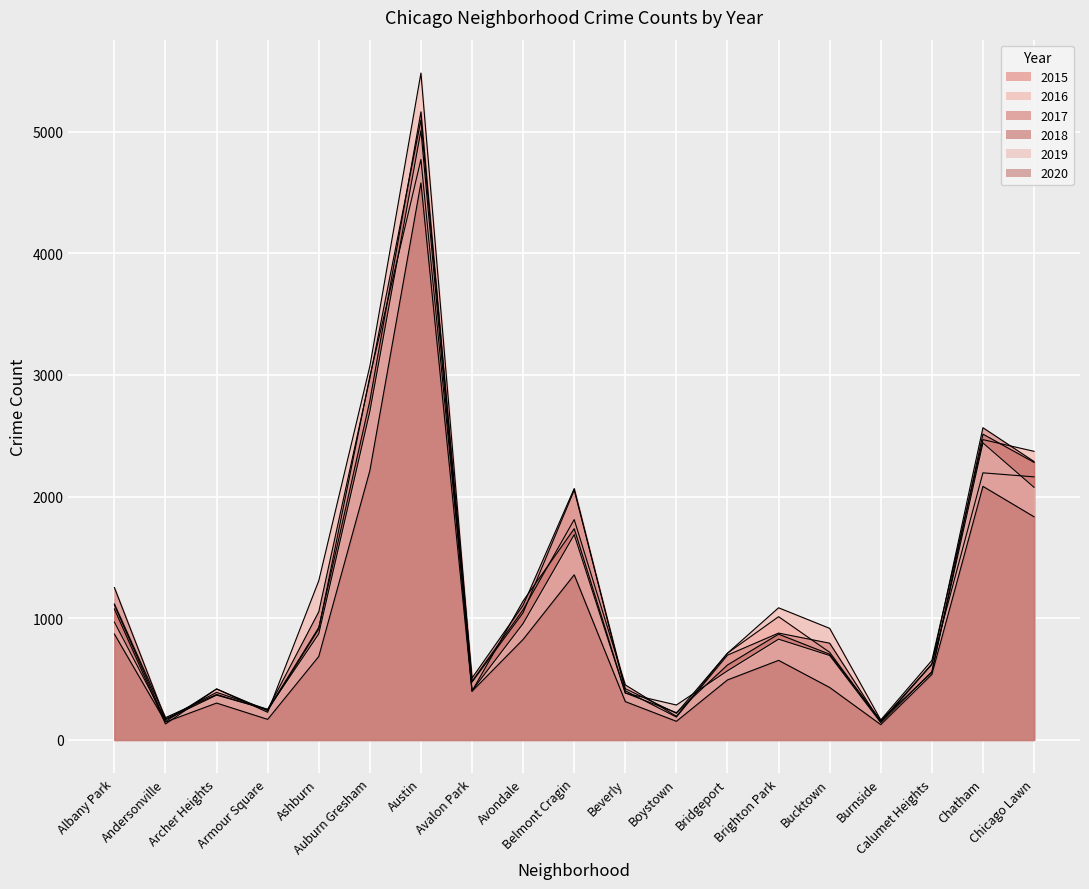

Which series has the widest spread of values?

2016